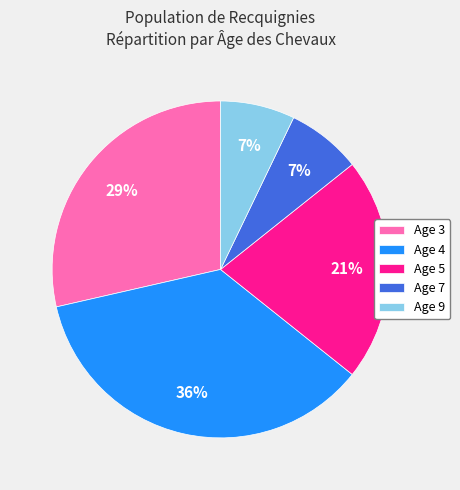

Is the sum of Age 7 and Age 3 greater than half?

No